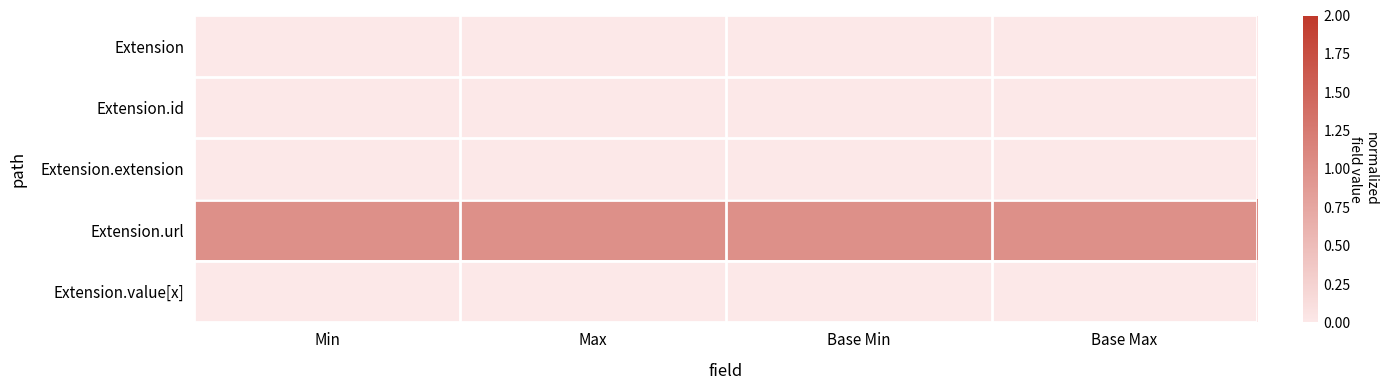

Reading left to right, list all the values displayed in this chart.

Extension: Min=0	Max=0	Base Min=0	Base Max=0
Extension.id: Min=0	Max=0	Base Min=0	Base Max=0
Extension.extension: Min=0	Max=0	Base Min=0	Base Max=0
Extension.url: Min=1	Max=1	Base Min=1	Base Max=1
Extension.value[x]: Min=0	Max=0	Base Min=0	Base Max=0